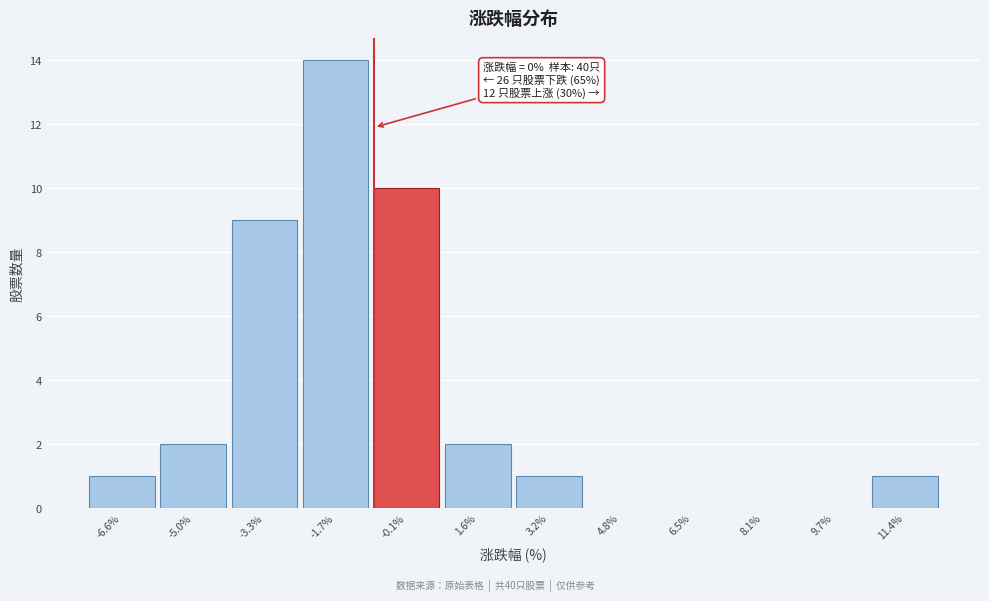

Reading left to right, transcribe all the data shown in this chart.

-6.6%=1	-5.0%=2	-3.3%=9	-1.7%=14	-0.1%=10	1.6%=2	3.2%=1	4.8%=0	6.5%=0	8.1%=0	9.7%=0	11.4%=1